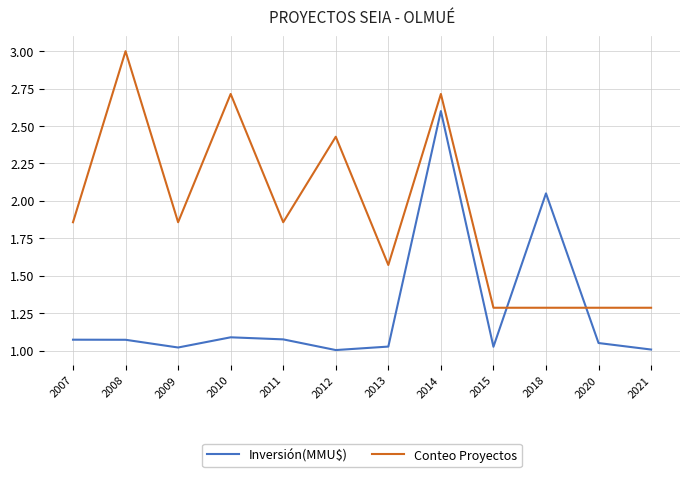

What is the difference between the second highest and minimum values in the Conteo Proyectos series?

1.4